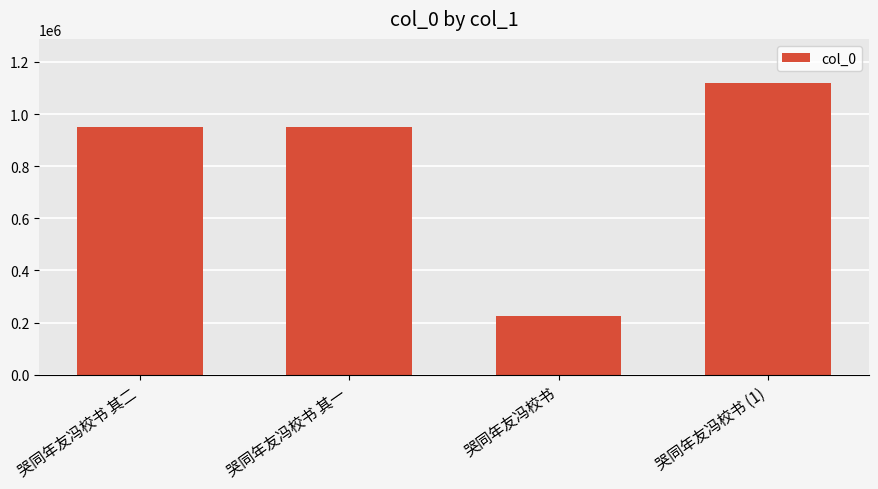

Is it true that the value at 哭同年友冯校书 其一 is 1274289?

False